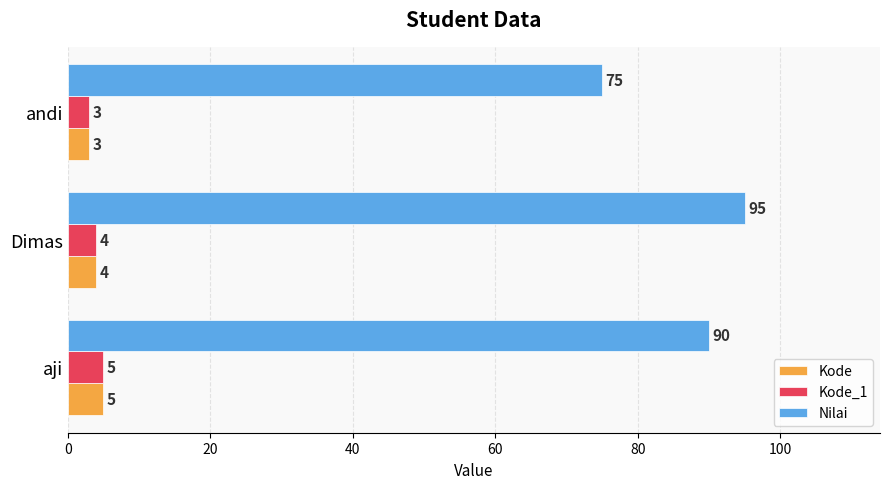

True or false: Kode_1 has a value of 4 at Dimas.

True